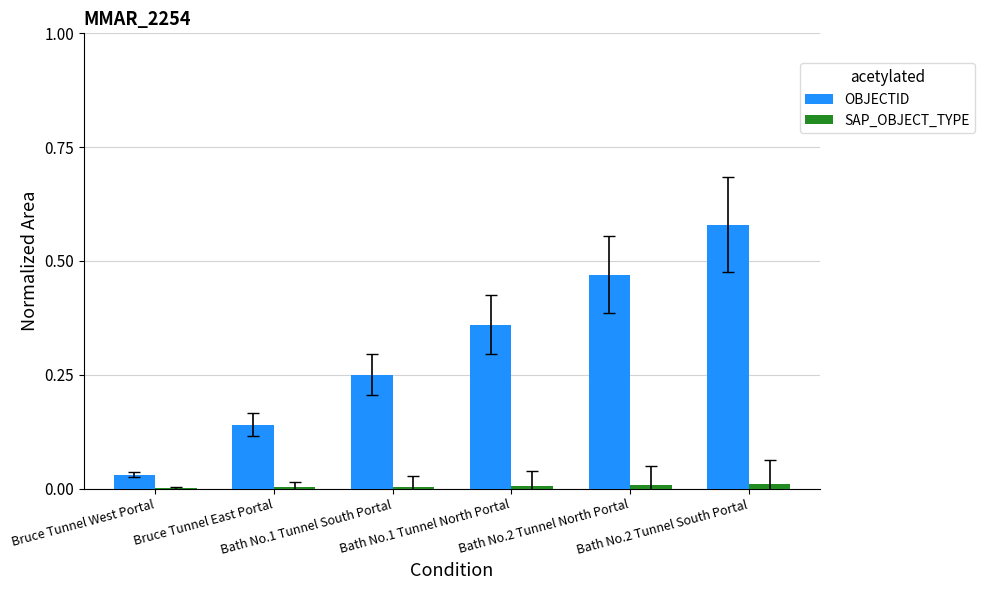

The SAP_OBJECT_TYPE series shows 0.0 at Bath No.2 Tunnel South Portal. True or false?

True